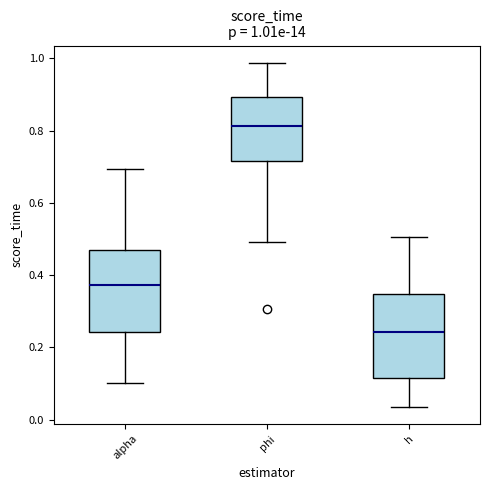

Which box has the lowest median line?

h